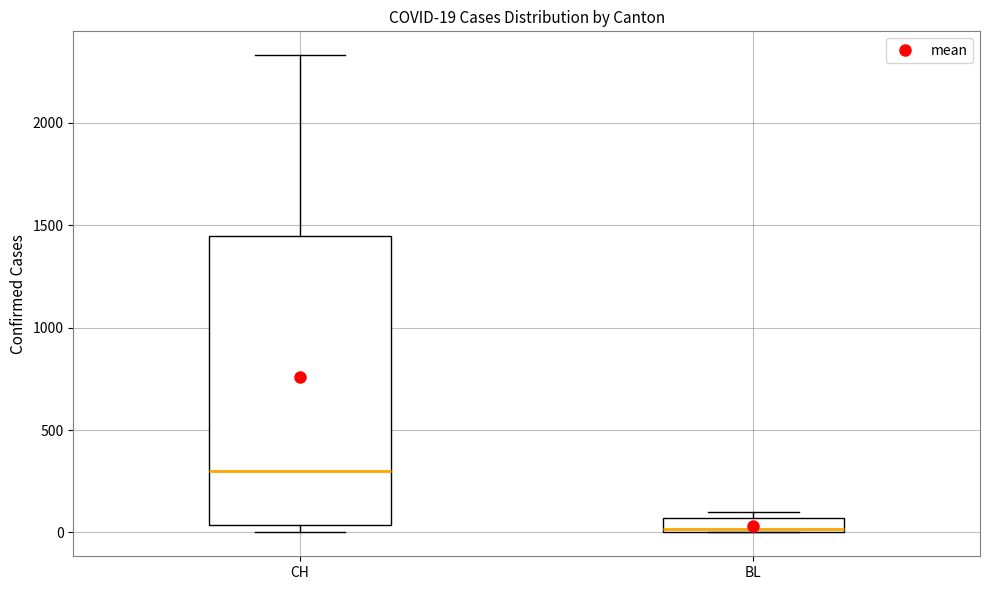

Comparing the boxes themselves (not the whiskers), which one is the tallest?

CH